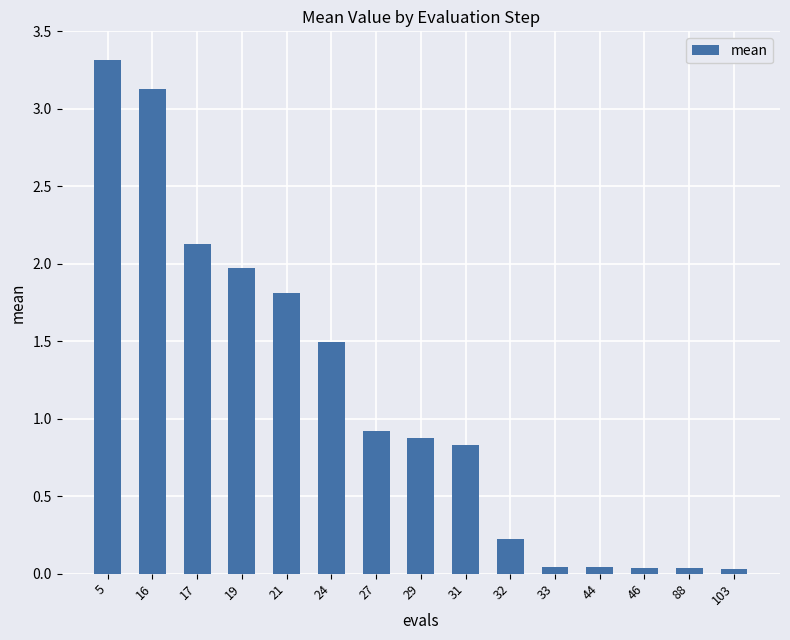

What is the difference between the values at 46 and 5?

3.3